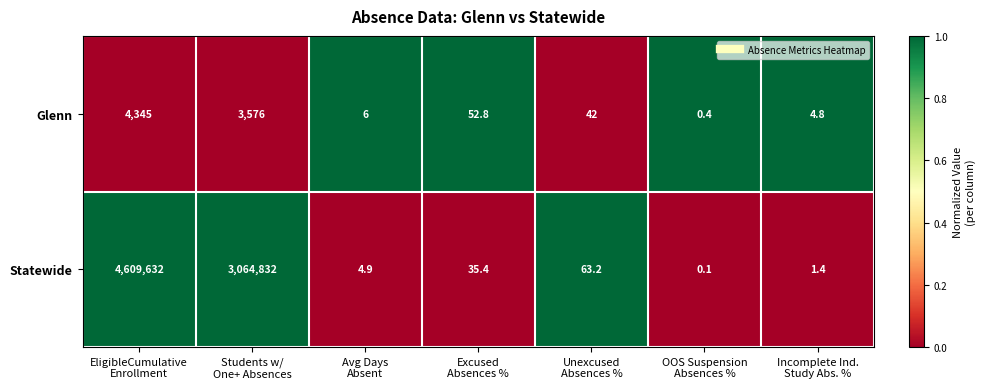

What is the greatest value displayed?

4609632.0